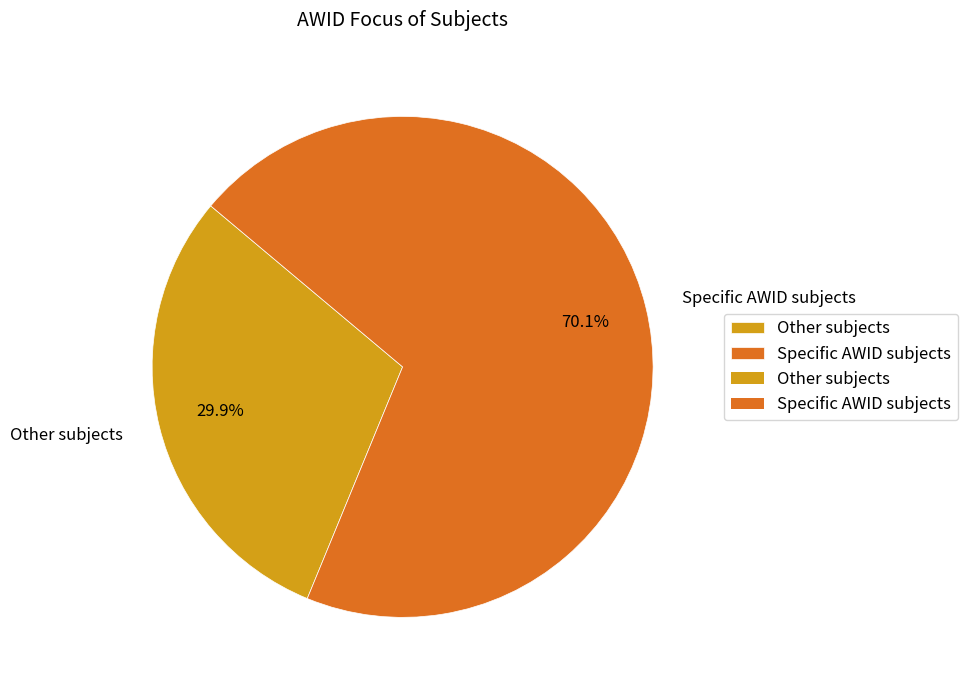

True or false: Specific AWID subjects accounts for 70% of the total.

True